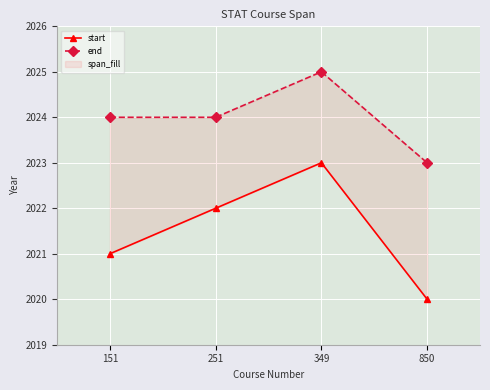

Reading left to right, what are all the values shown in this chart?

start: 151=2021	251=2022	349=2023	850=2020
end: 151=2024	251=2024	349=2025	850=2023